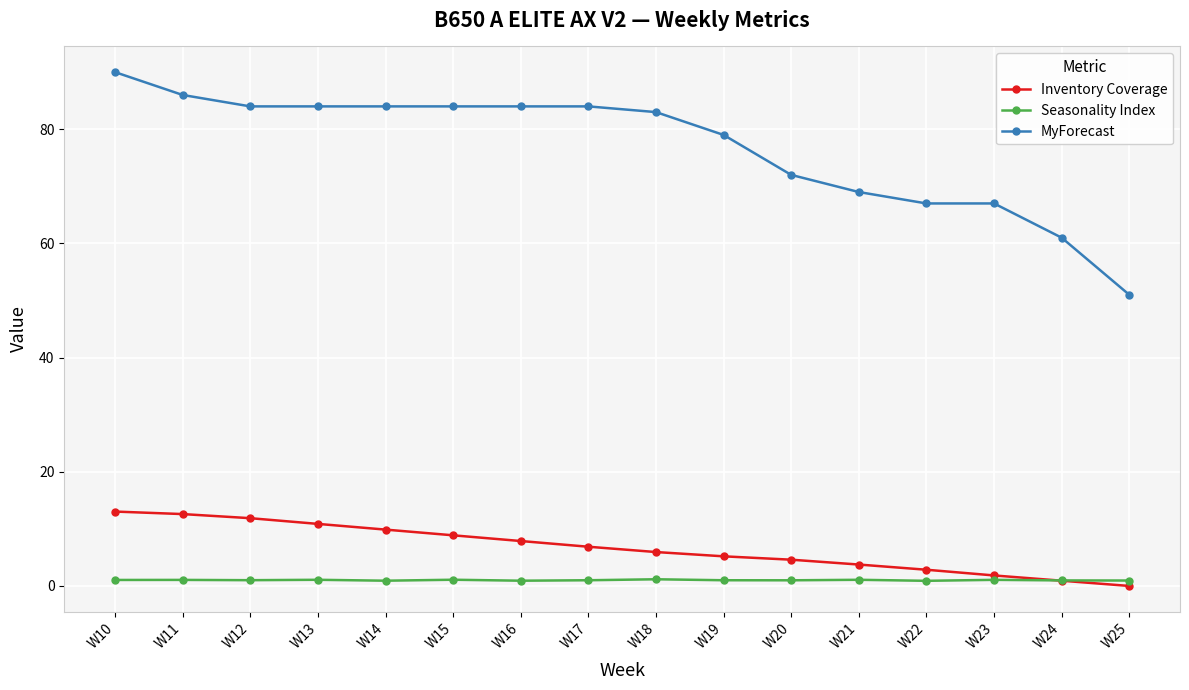

At how many categories does at least one series exceed 41?

16